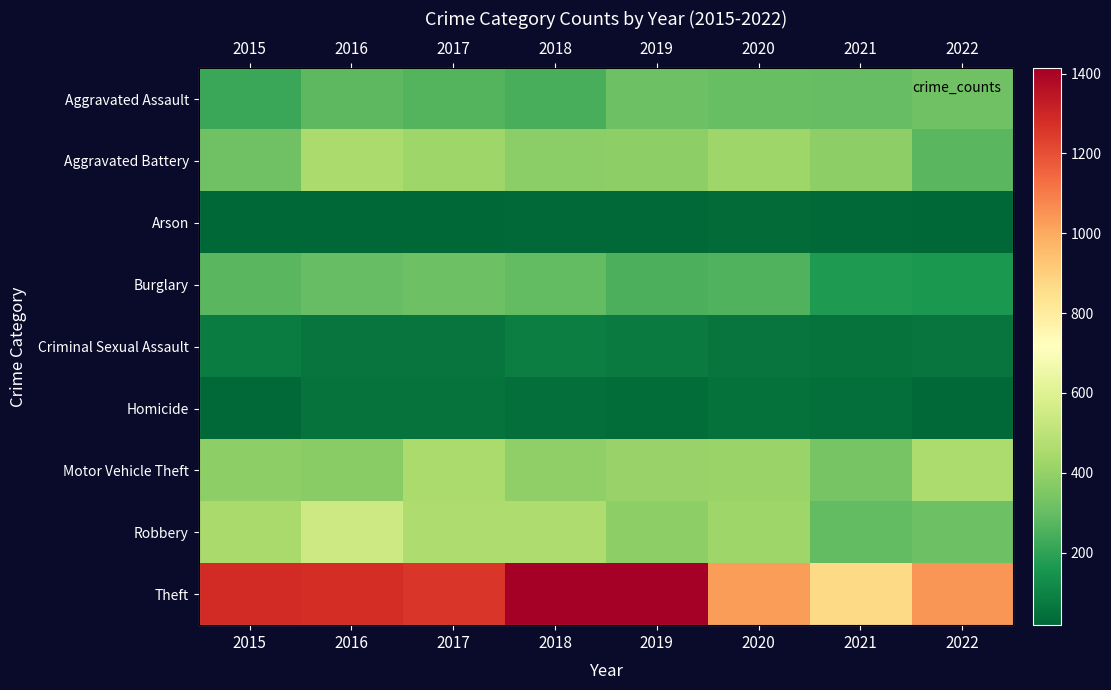

What is the total value across all series at 2019?

3296